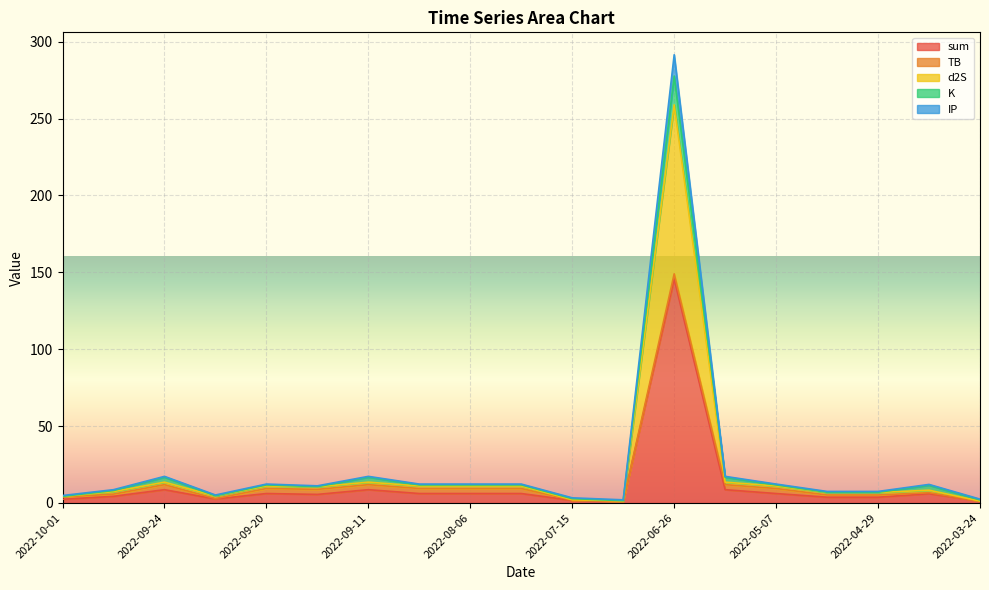

What is the highest value of the sum series?

145.8